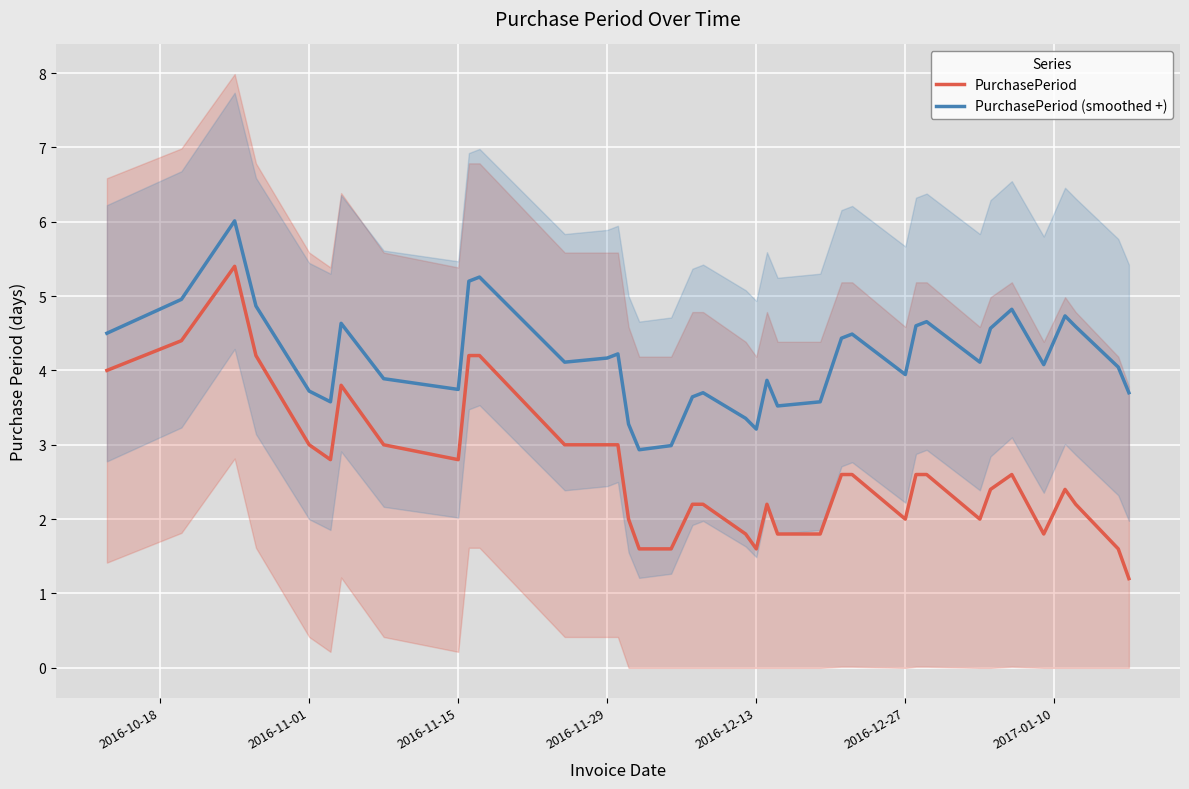

Does the chart display data point markers on the line(s)?

No